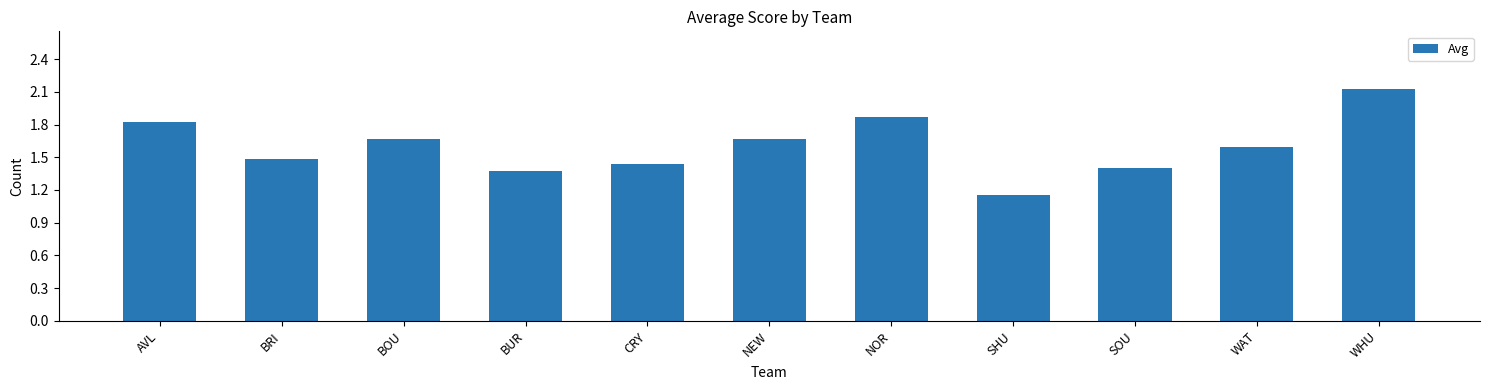

Is it true that the value at WHU is 2.1?

True